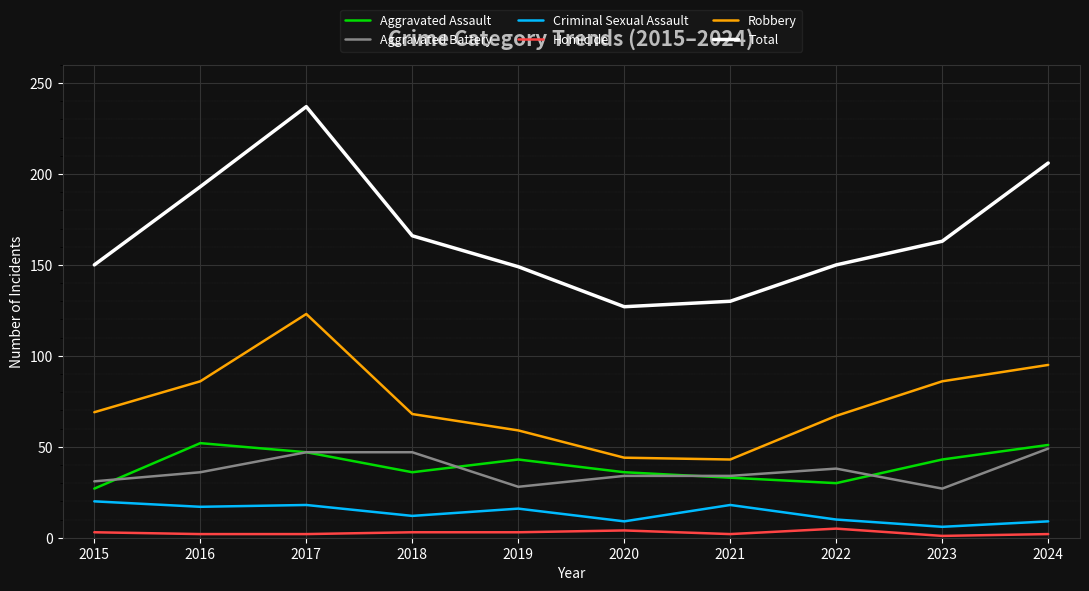

True or false: Aggravated Battery and Total cross at least once.

False